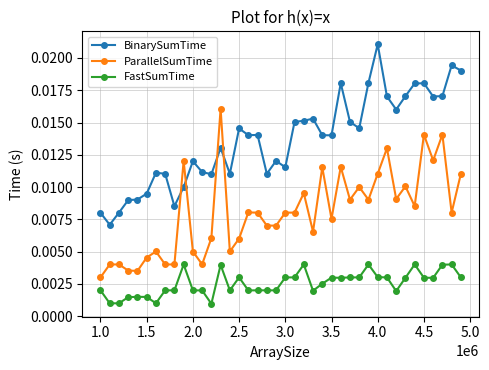

At how many categories does at least one series exceed 0?

40